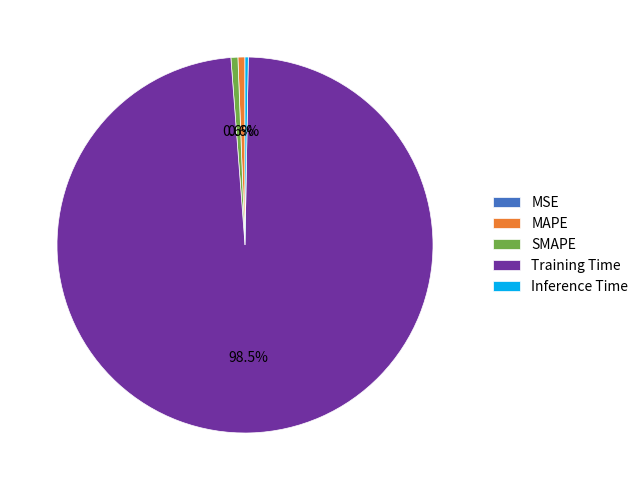

What is the largest slice in the pie chart?

Training Time